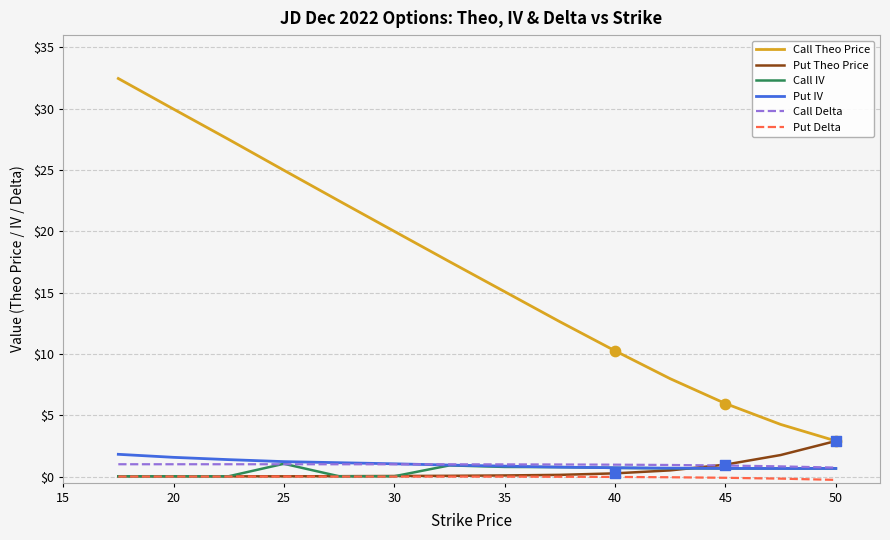

What are all the series names shown in the legend?

Call Theo Price, Put Theo Price, Call IV, Put IV, Call Delta, Put Delta